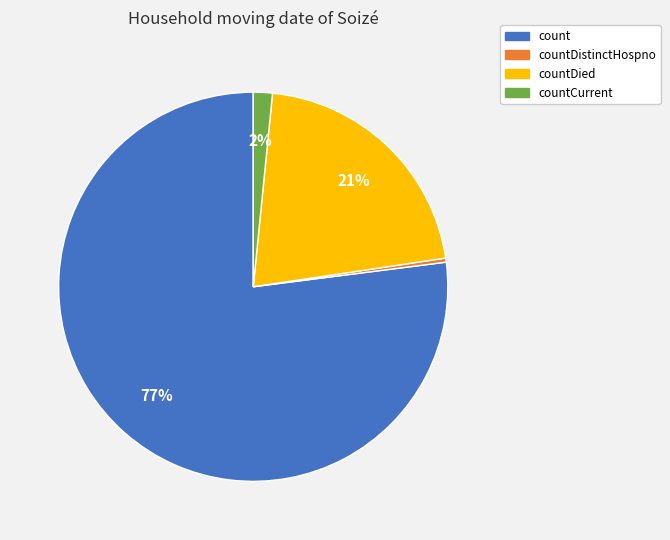

Between countDied and countCurrent, which is larger?

countDied